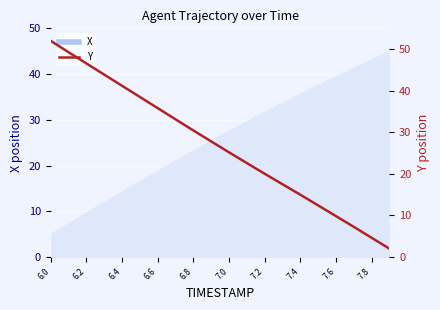

What is the label of the 19th point from the right?

6.2